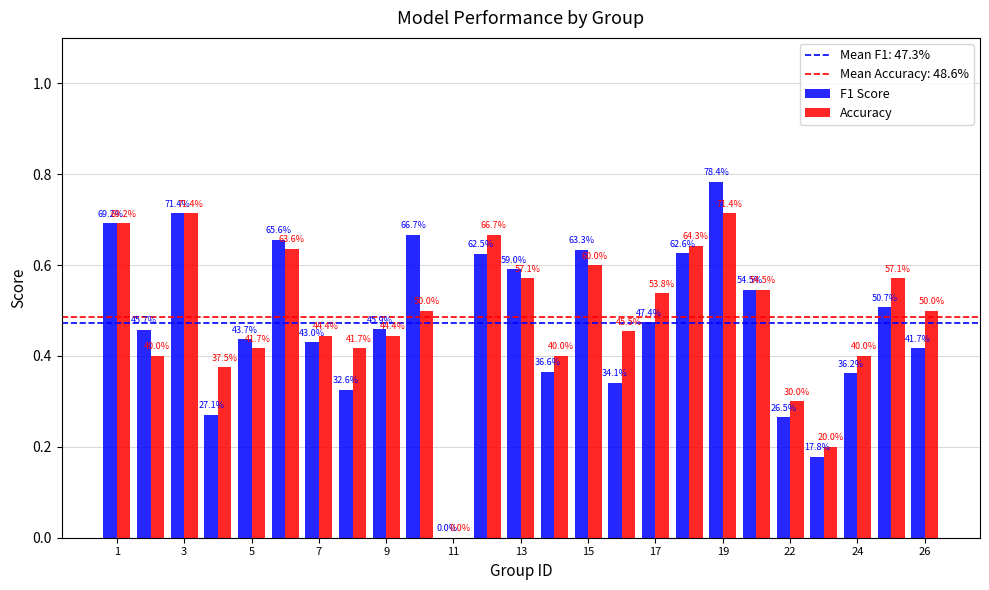

What is the difference between the maximum and minimum values in the Accuracy series?

0.7